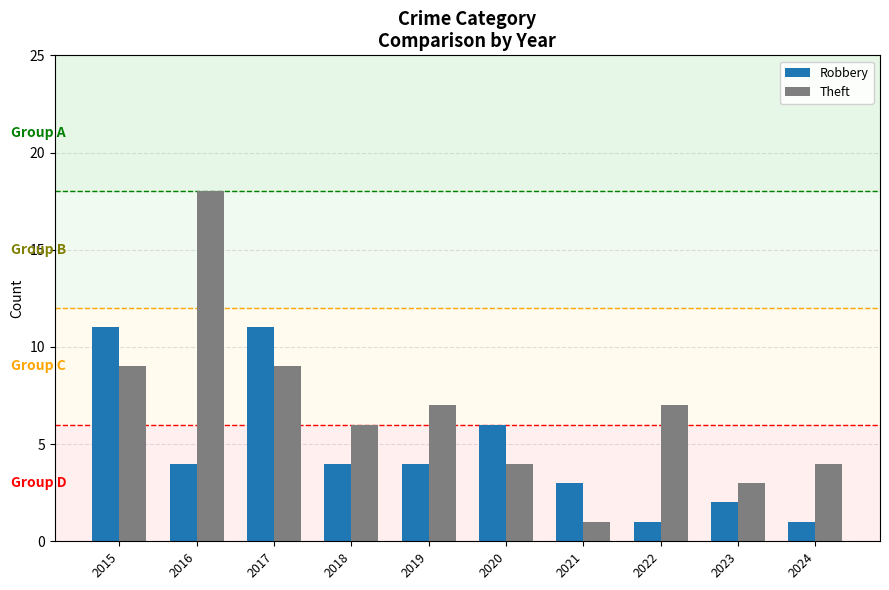

What is the sum of the Robbery values at 2021 and 2019?

7